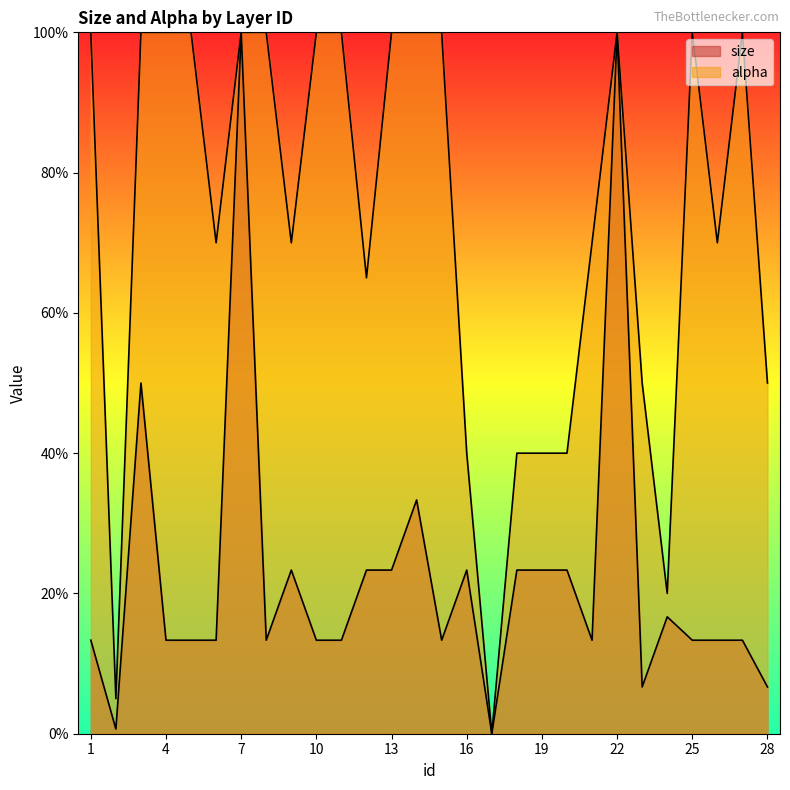

What are all the series names shown in the legend?

size, alpha